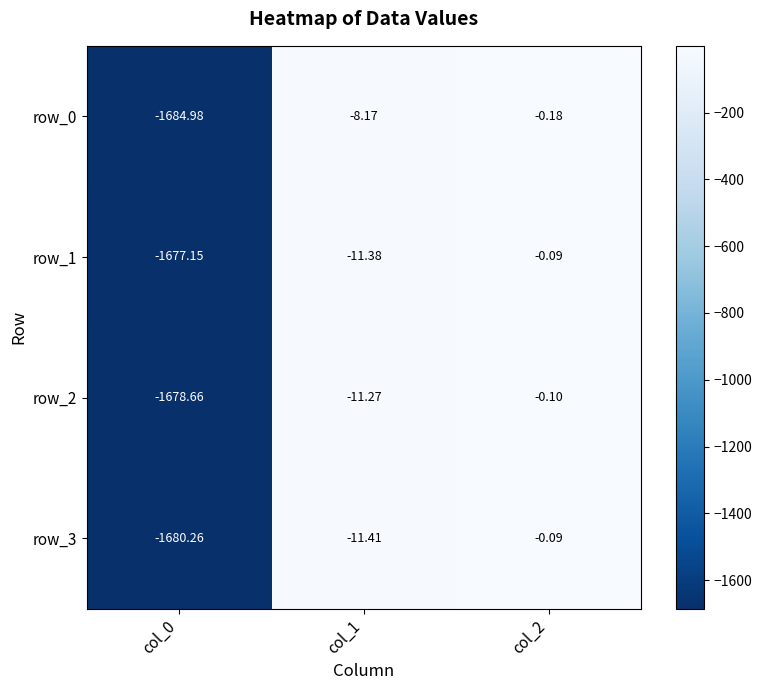

At which label does row_2 first exceed -11?

col_2